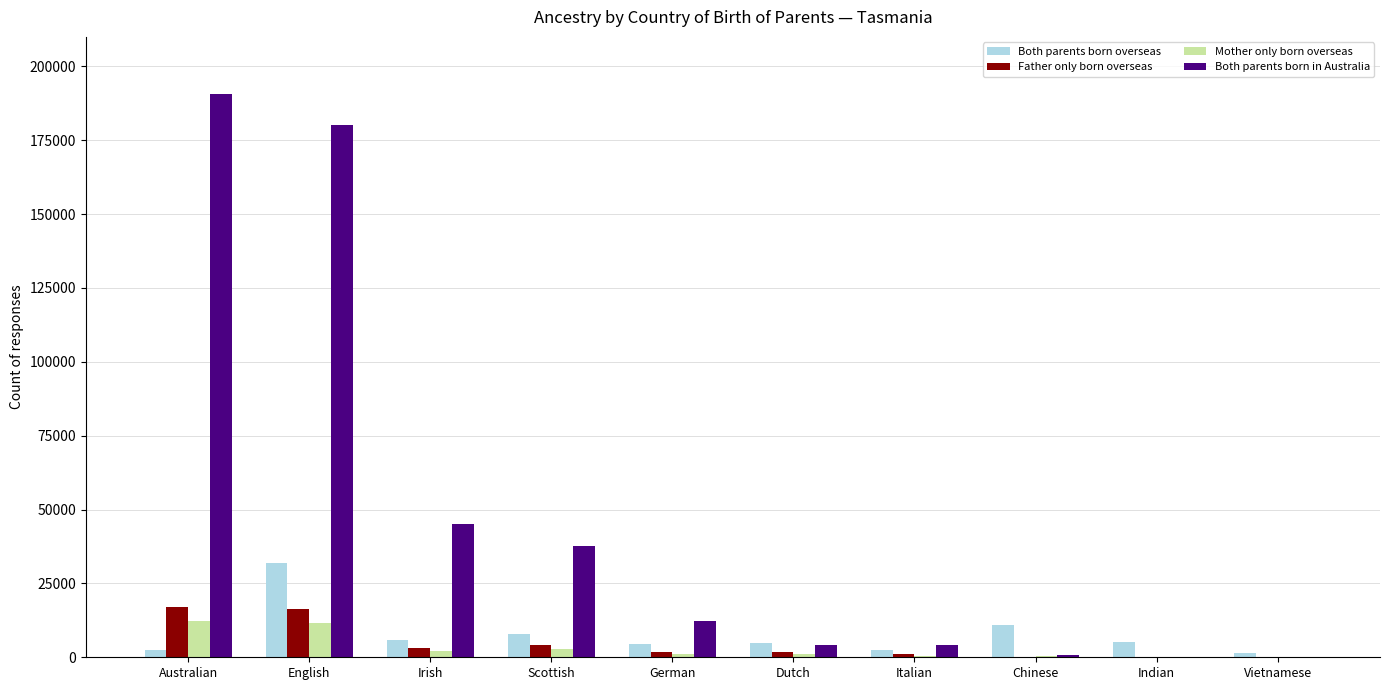

What is the sum of all Both parents born overseas values?

77406